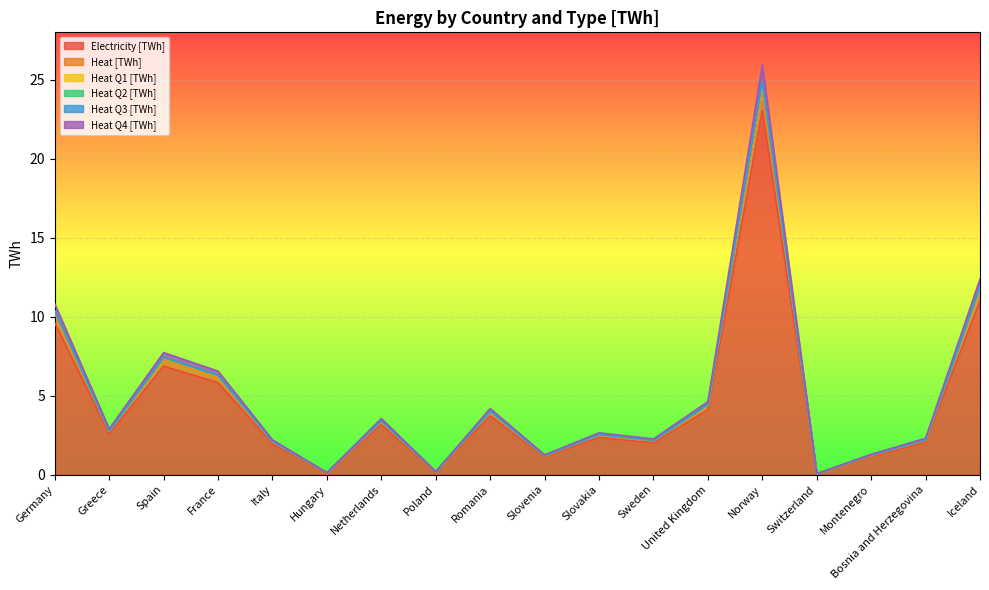

True or false: Heat Q3 [TWh] and Electricity [TWh] cross at least once.

False